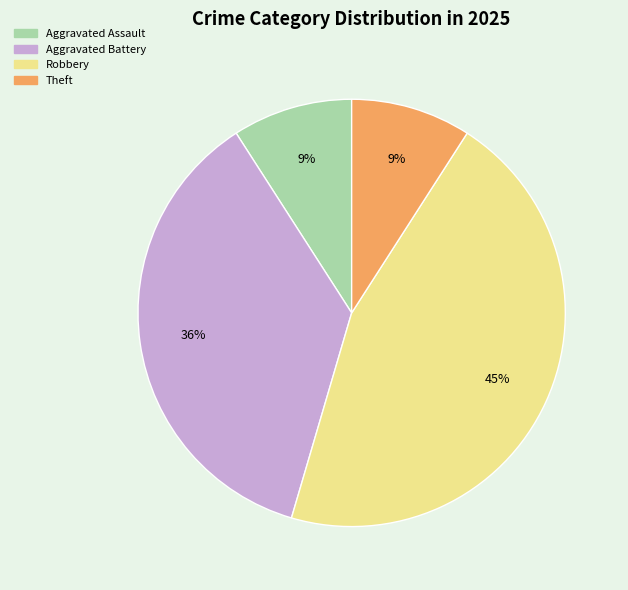

Is there any slice that represents more than half of the pie?

No